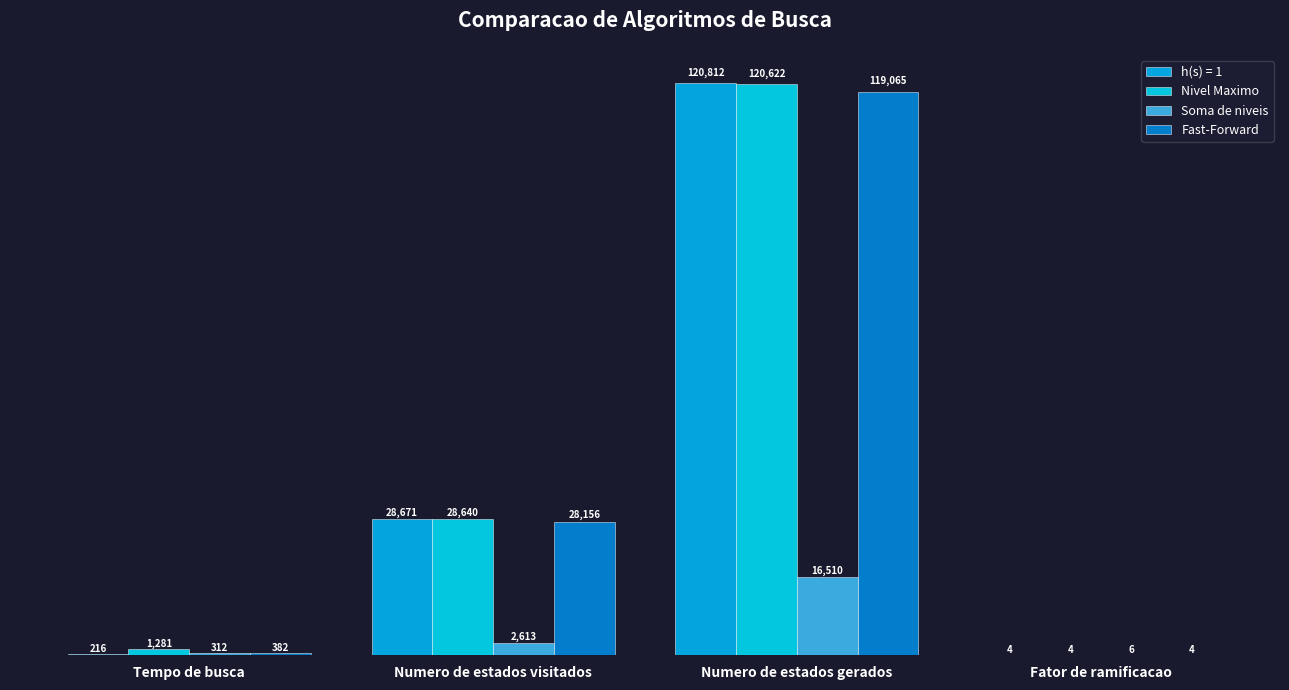

Are the bars grouped side by side (vs. stacked)?

Yes